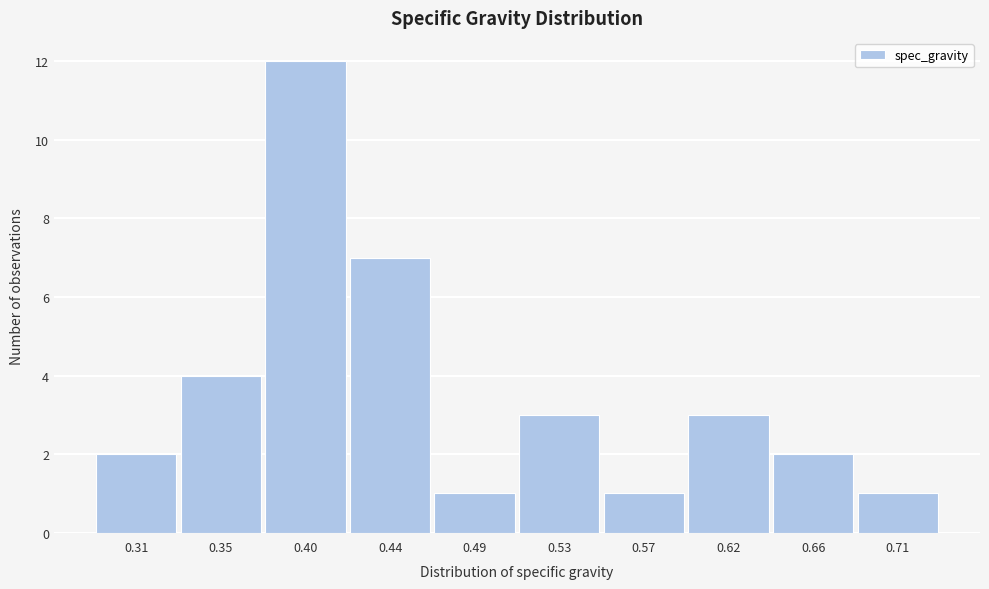

Reading left to right, list all the values displayed in this chart.

2	4	12	7	1	3	1	3	2	1